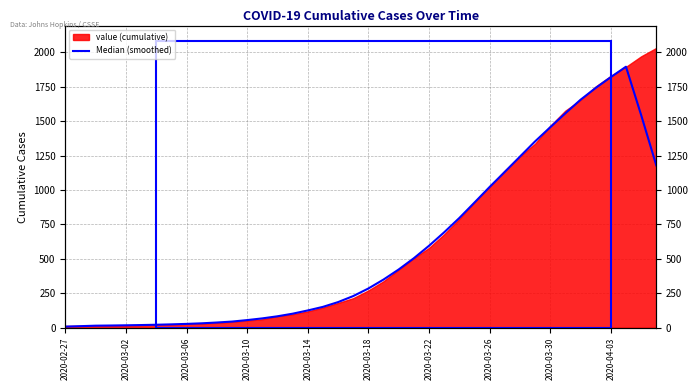

How many data points does each series have?

40